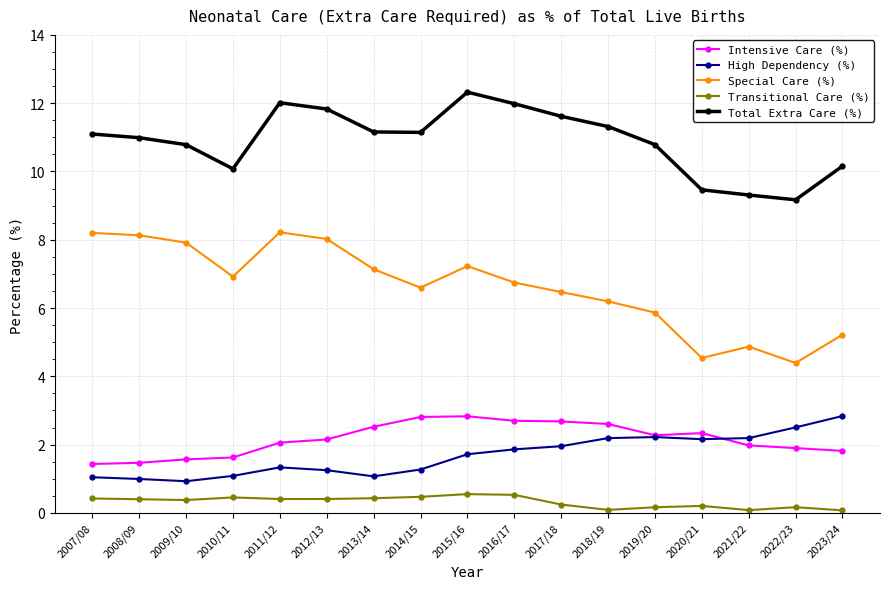

Which series has the largest total across all categories?

Total Extra Care (%)